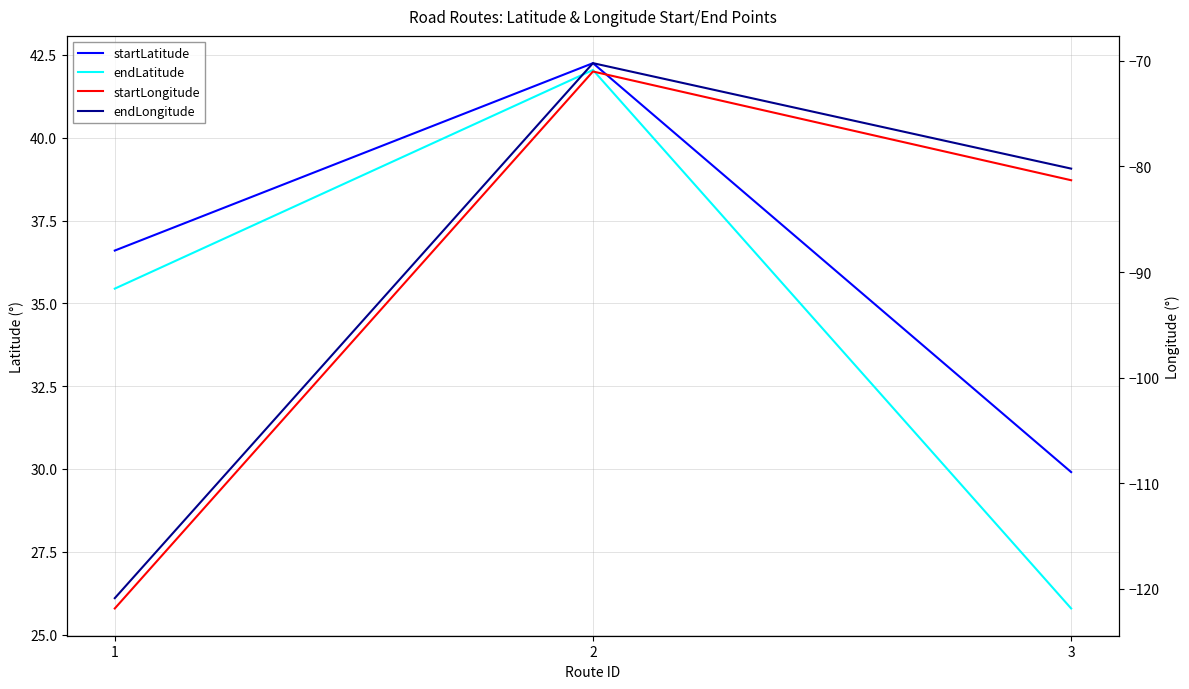

Which category has the lowest value across all series?

1